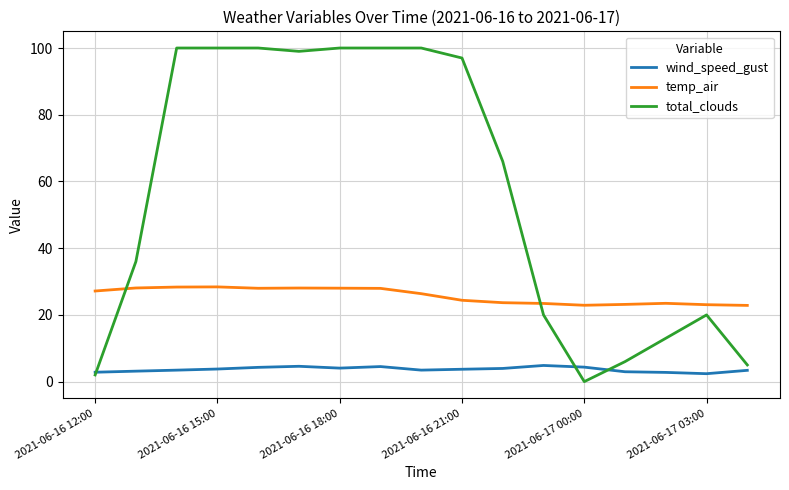

True or false: total_clouds and temp_air cross at least once.

True